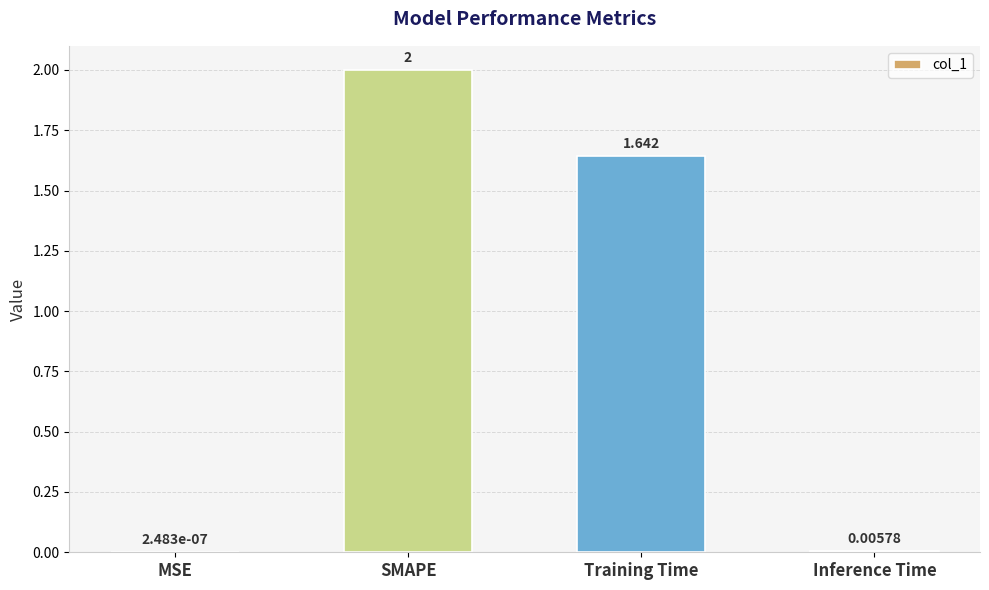

Are the bars horizontal?

No